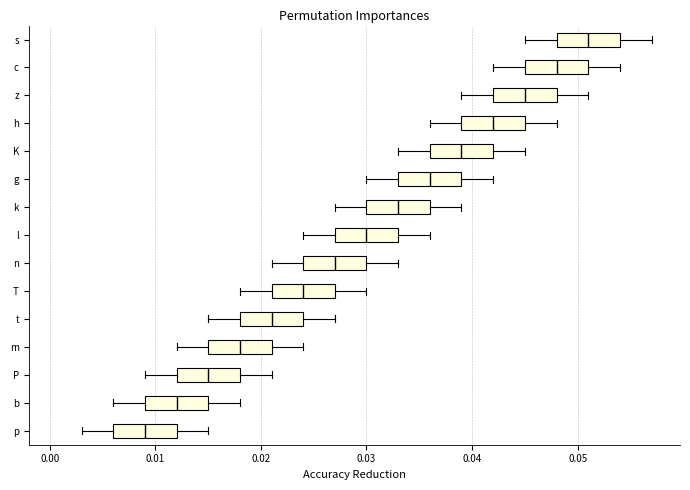

Where does the median line of the box for l sit on the x-axis? The values are not printed on the chart, so give them approximately, as read against the axis.

0.030